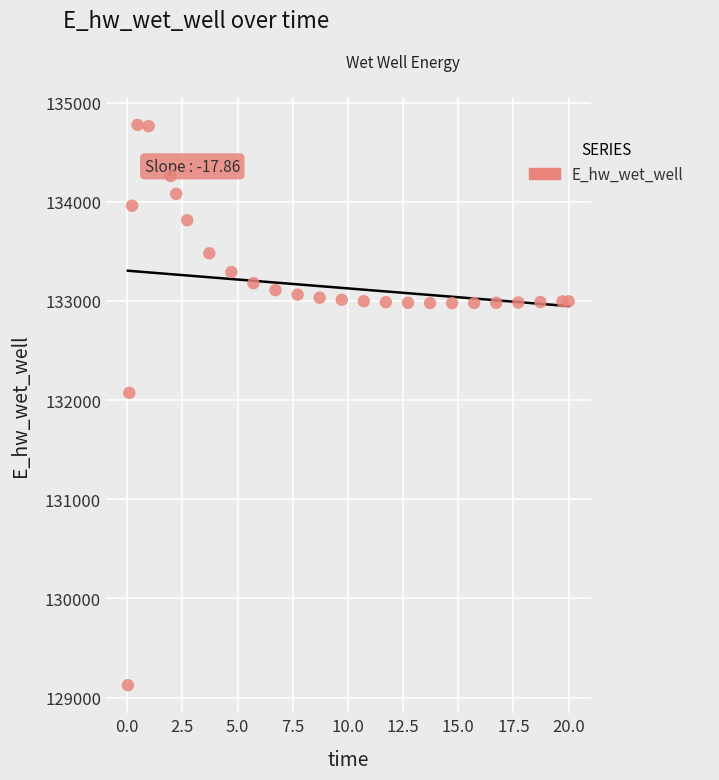

What is the range of X values (max minus min)?

20.0